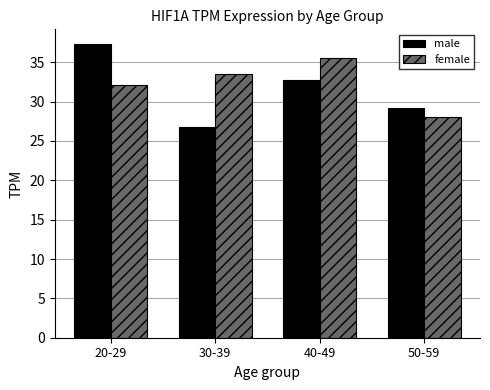

What is the value of the female bar at the 4th from the left?

28.0